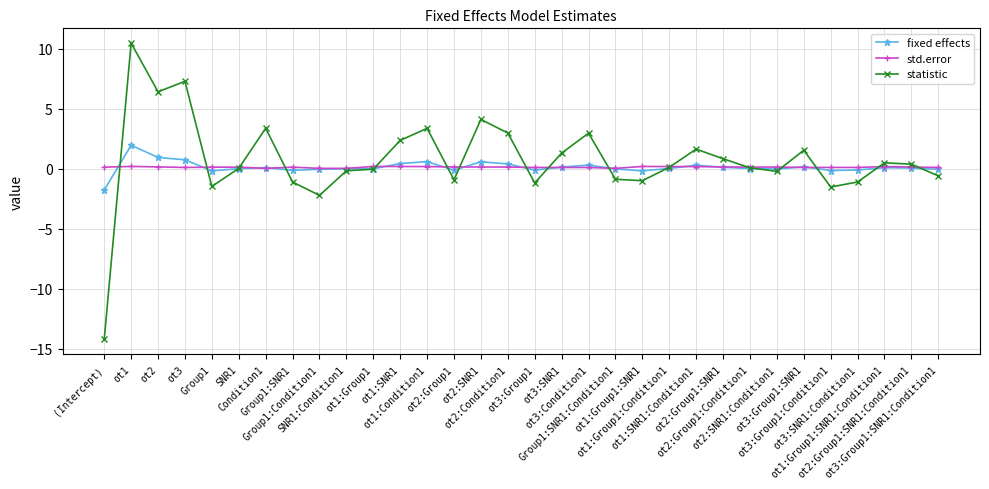

What are all the series names shown in the legend?

fixed effects, std.error, statistic